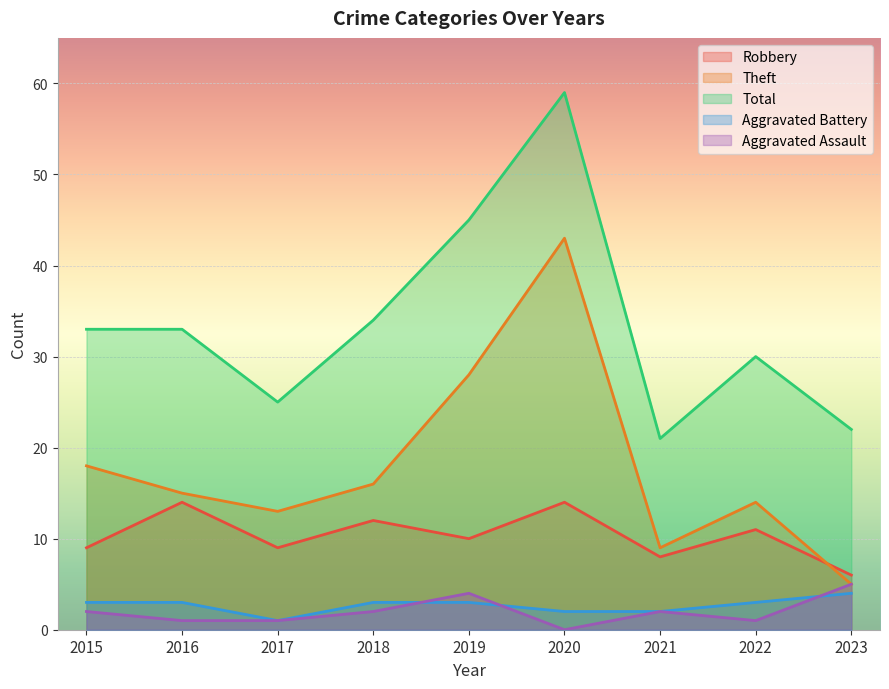

Which series changed the most between 2015 and 2020?

Total